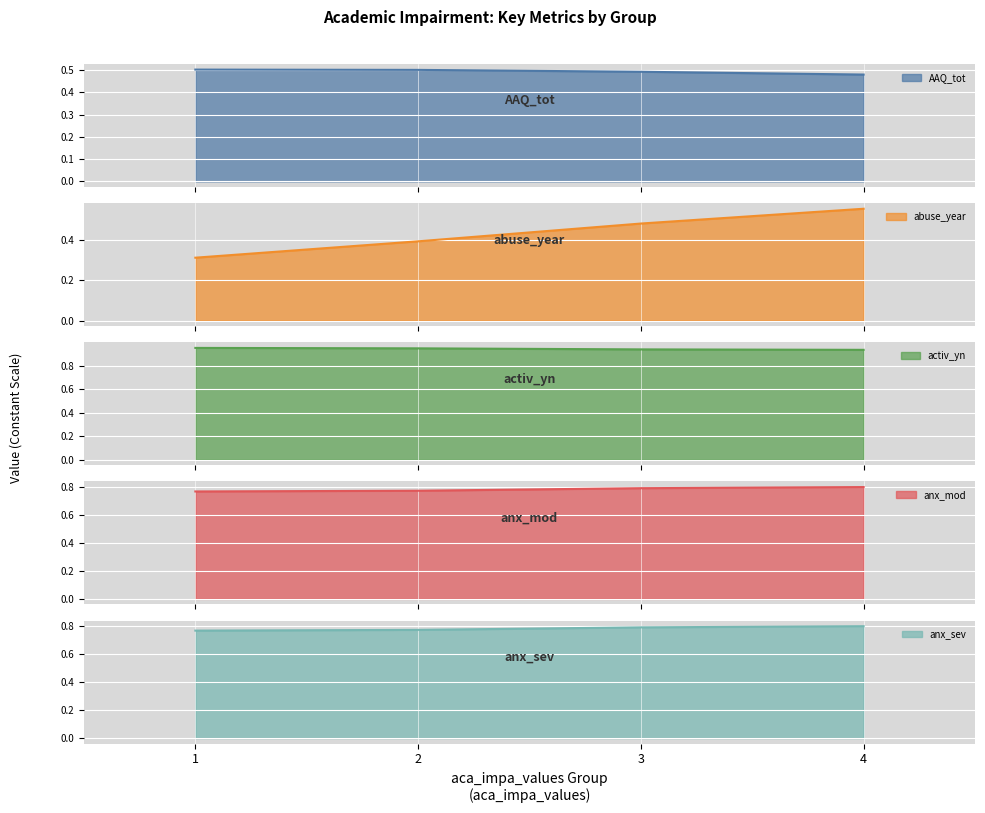

True or false: abuse_year has a value of 0.4 at 2.

True